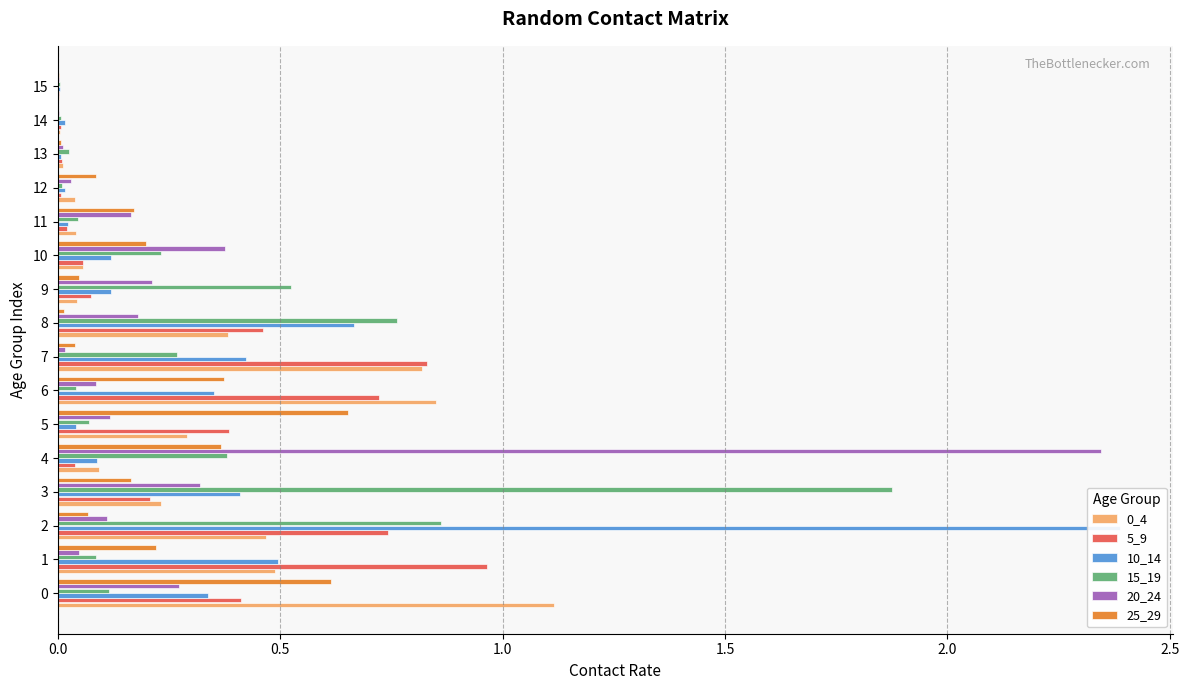

Between 14 and 15, which series saw the biggest shift?

10_14